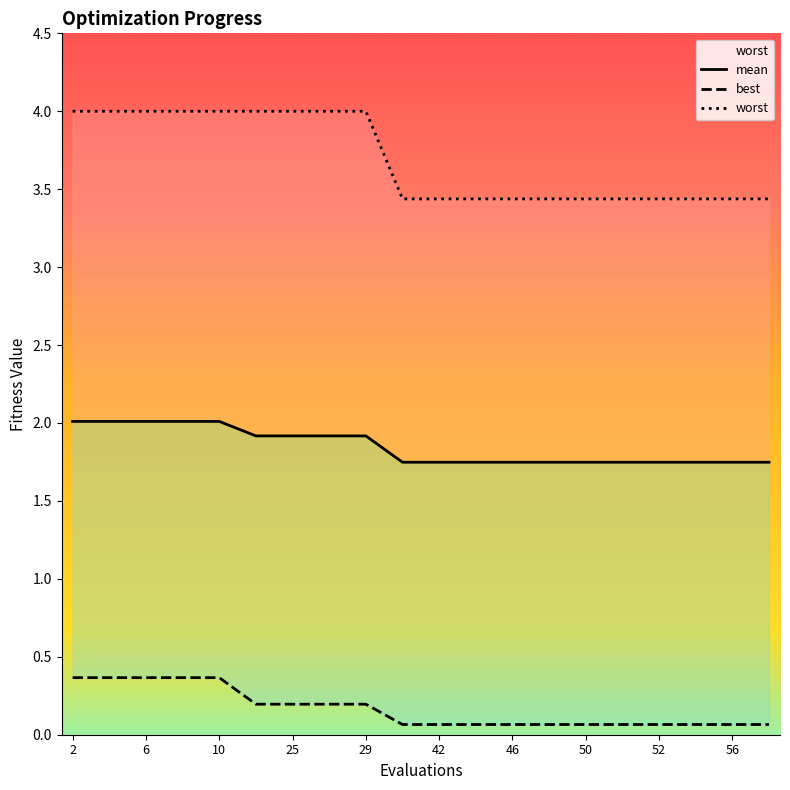

What is the difference between the highest and lowest values at 23?

3.8